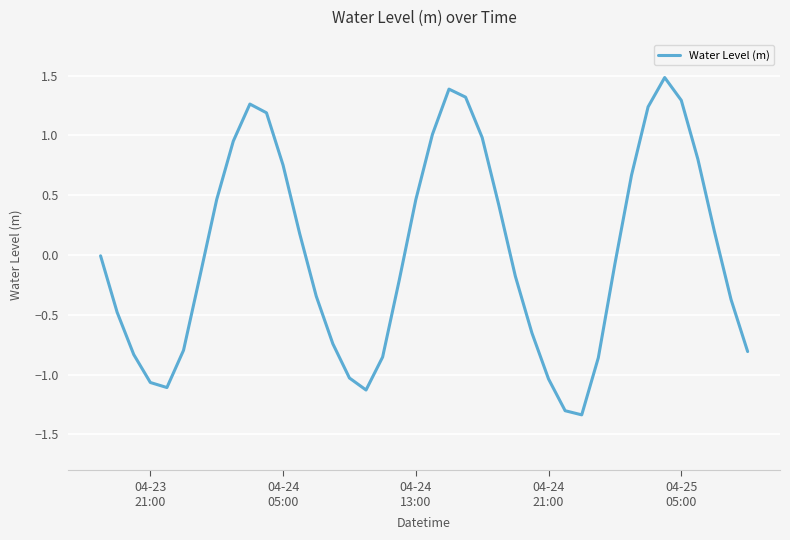

What is the greatest value displayed?

1.5